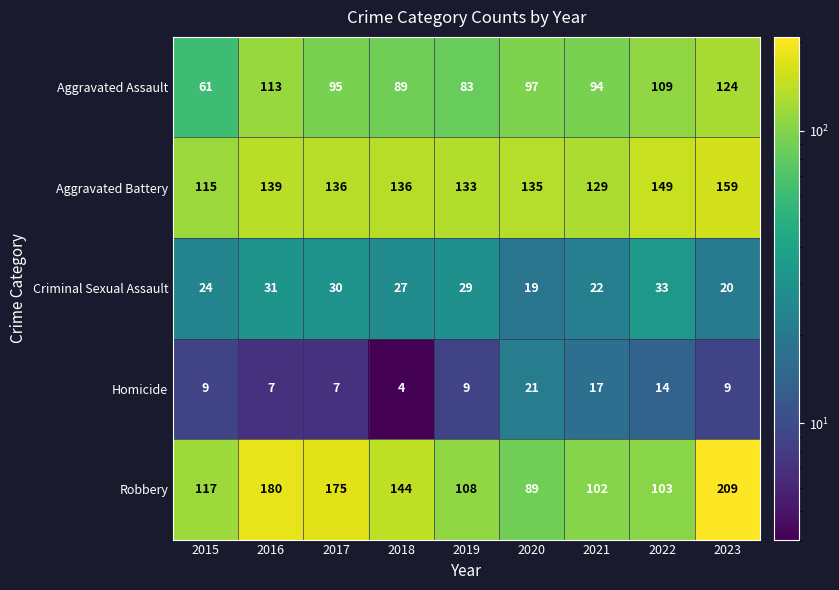

What is the total value across all series at 2021?

364